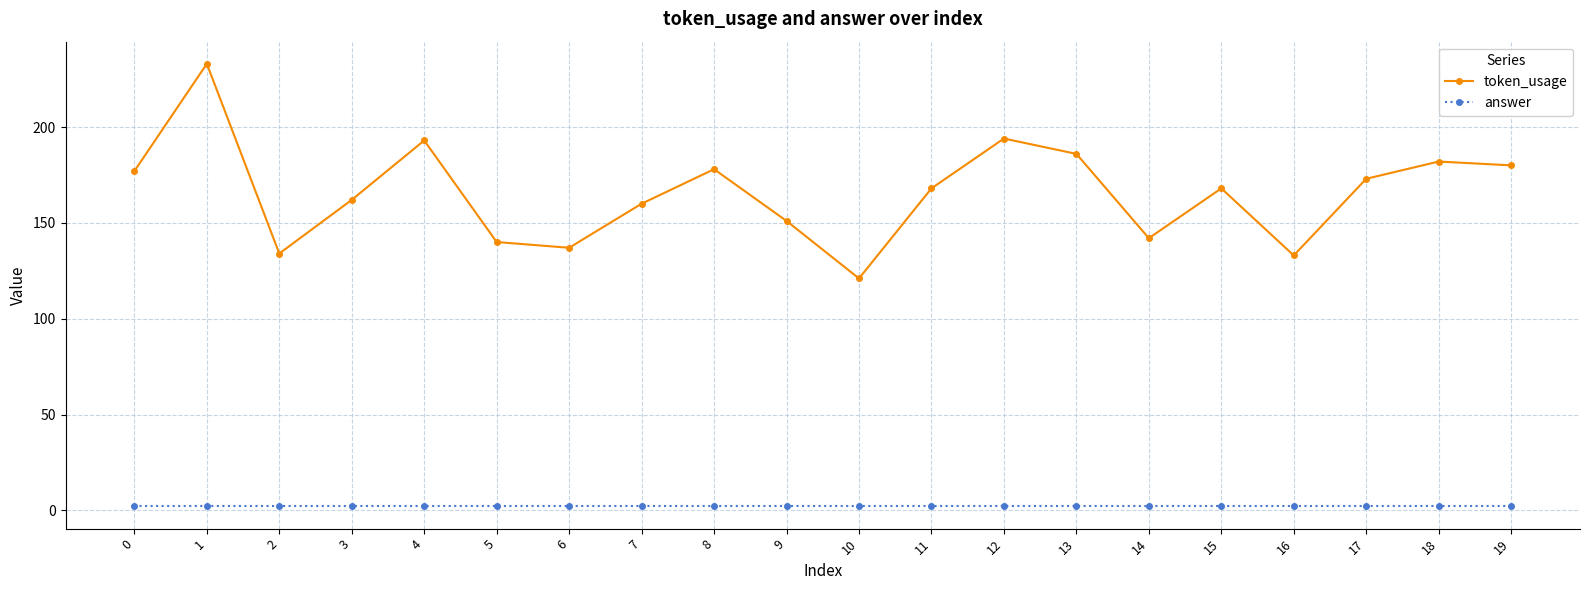

At which category does the chart reach its peak across all series?

1